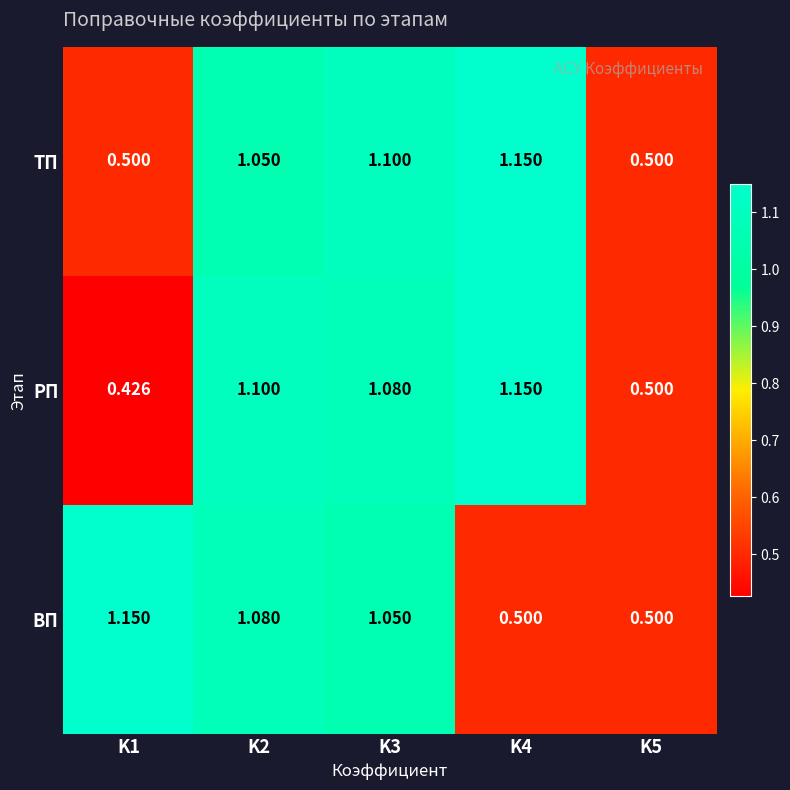

Which series has the largest range (max minus min)?

РП